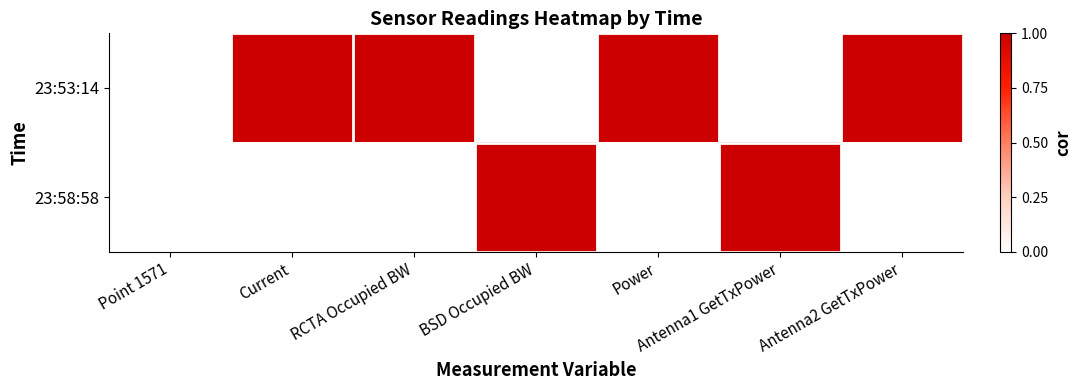

Rank the series at Point 1571 from lowest to highest value.

23:53:14, 23:58:58